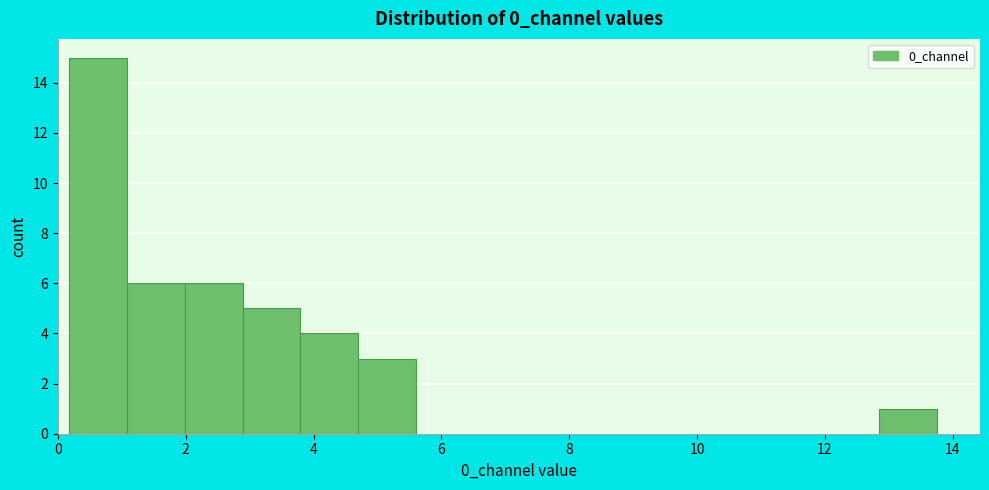

How tall is the bar that spans 2.0 to 2.8 on the x-axis? Neither the bar edges nor the heights are printed on the chart, so give them approximately, as read against the axes.

6